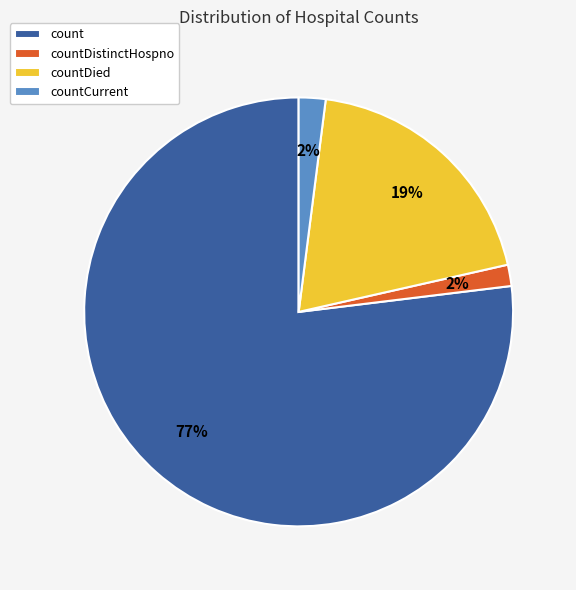

The countDistinctHospno slice represents 2% of the pie. True or false?

True